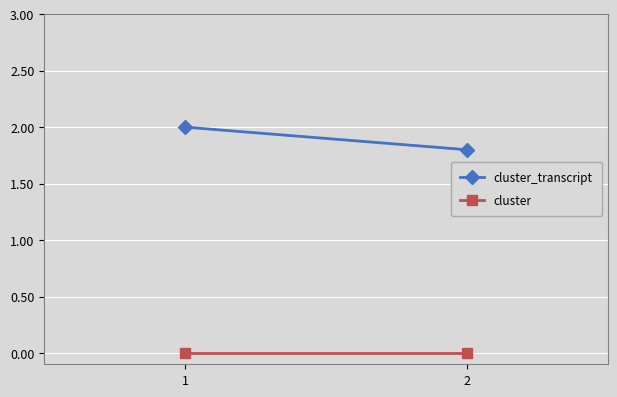

Rank the series by their average value, from lowest to highest.

cluster, cluster_transcript